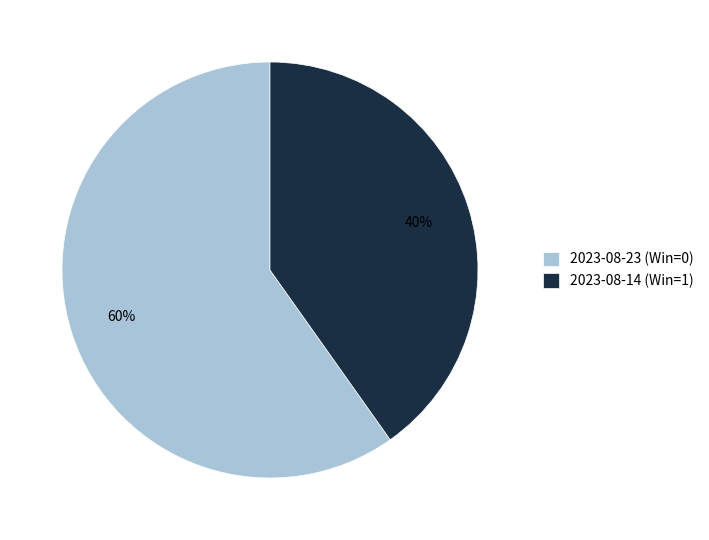

What is the ratio of the value at 2023-08-14 (Win=1) to the value at 2023-08-23 (Win=0)?

0.7